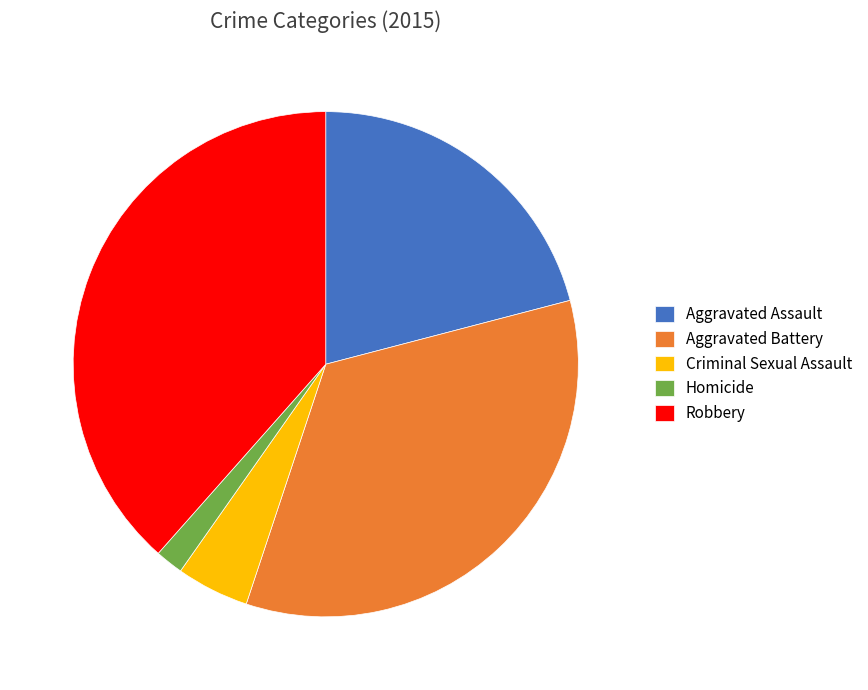

Rank the categories by value from lowest to highest.

Homicide, Criminal Sexual Assault, Aggravated Assault, Aggravated Battery, Robbery